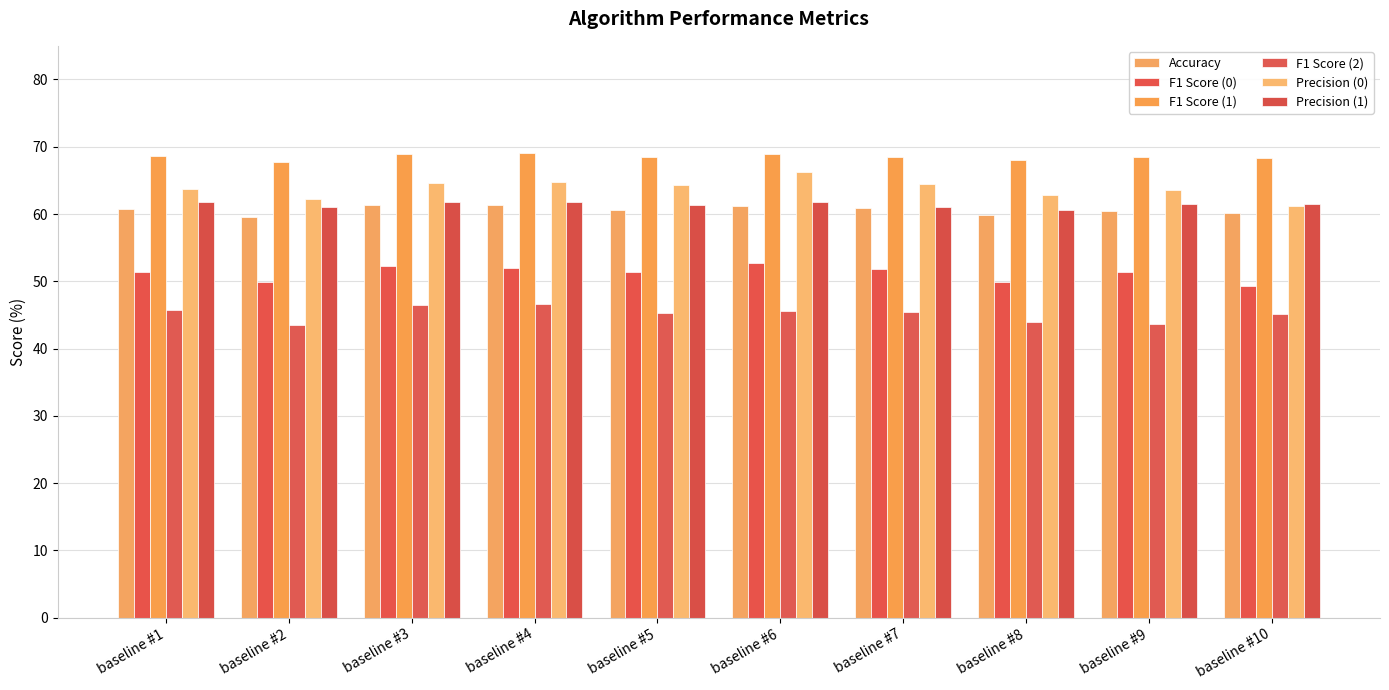

What is the difference between the second highest and minimum values in the Accuracy series?

1.7